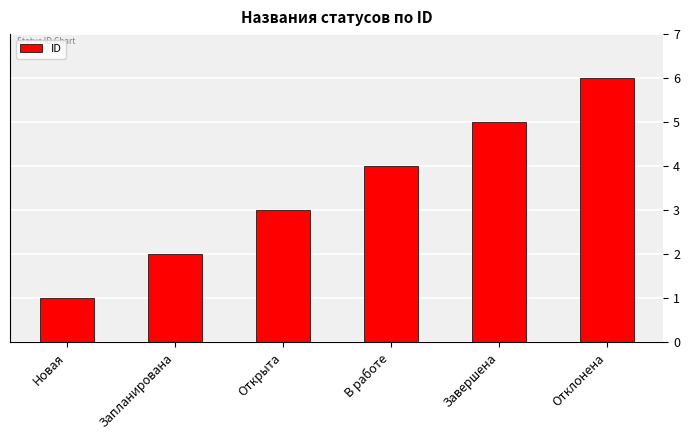

Reading right to left, list all the values displayed in this chart.

Отклонена=6	Завершена=5	В работе=4	Открыта=3	Запланирована=2	Новая=1